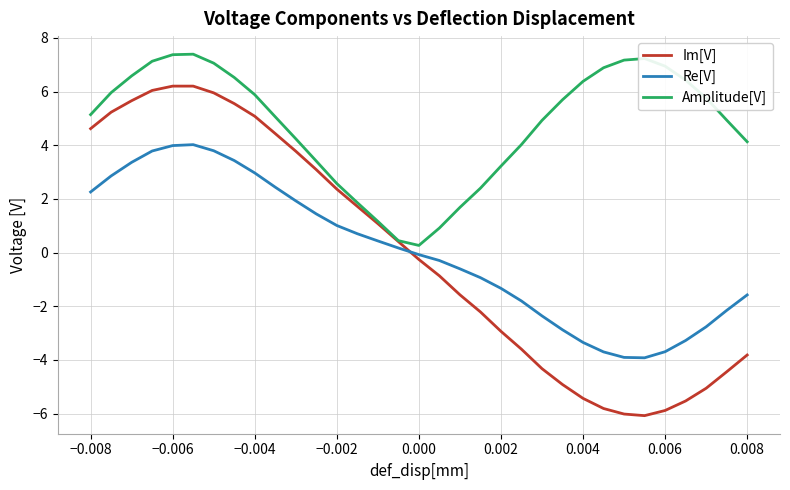

True or false: Re[V] and Im[V] cross at least once.

True